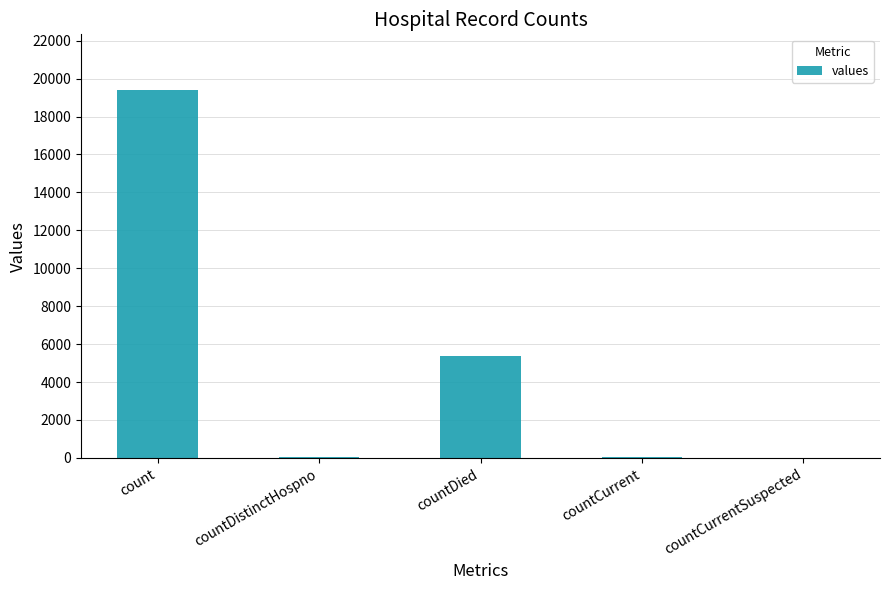

How many series are shown in this chart?

1